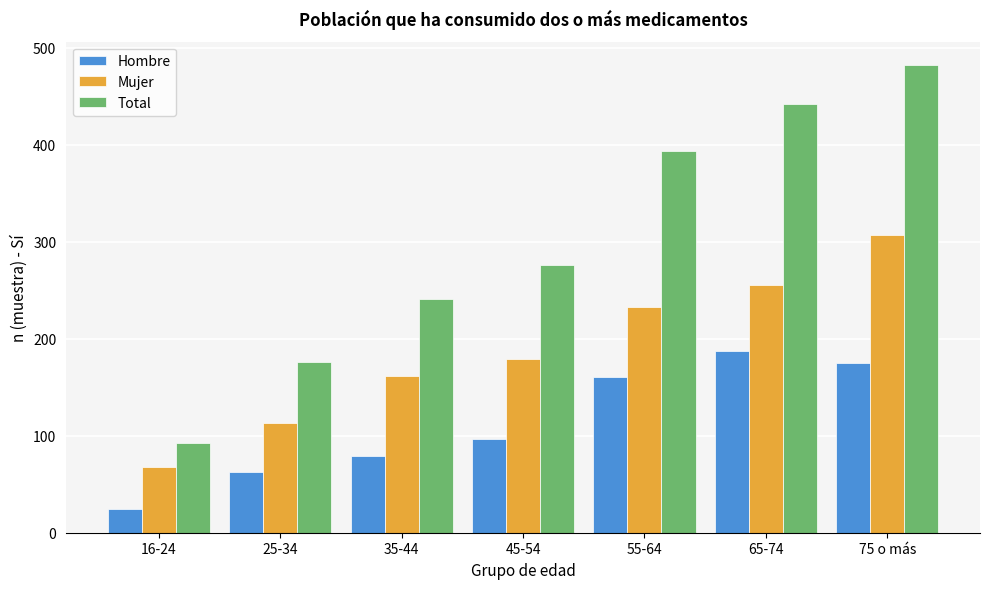

Reading left to right, list all the values displayed in this chart.

Hombre: 16-24=24	25-34=63	35-44=79	45-54=97	55-64=161	65-74=187	75 o más=175
Mujer: 16-24=68	25-34=113	35-44=162	45-54=179	55-64=233	65-74=255	75 o más=307
Total: 16-24=92	25-34=176	35-44=241	45-54=276	55-64=394	65-74=442	75 o más=482